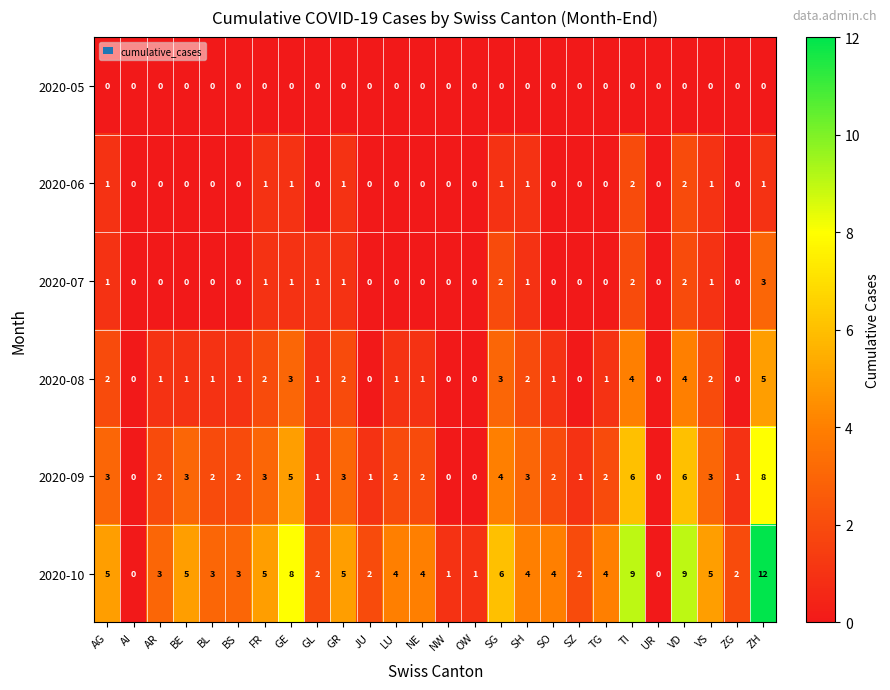

What is the maximum value shown in the chart?

12